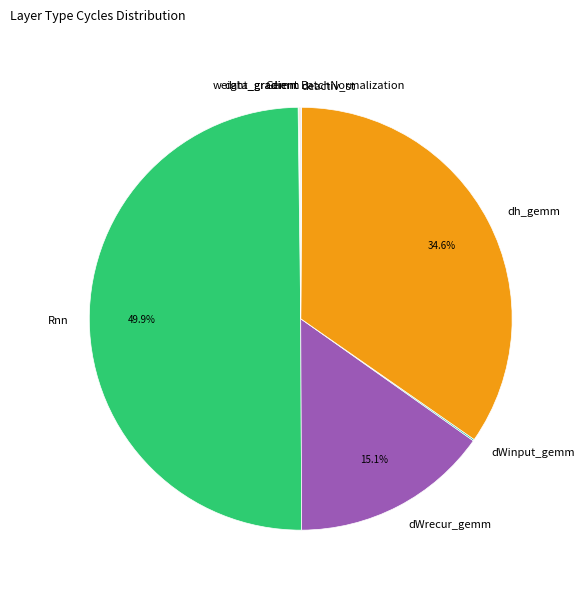

Is dh_gemm the majority of the pie?

No